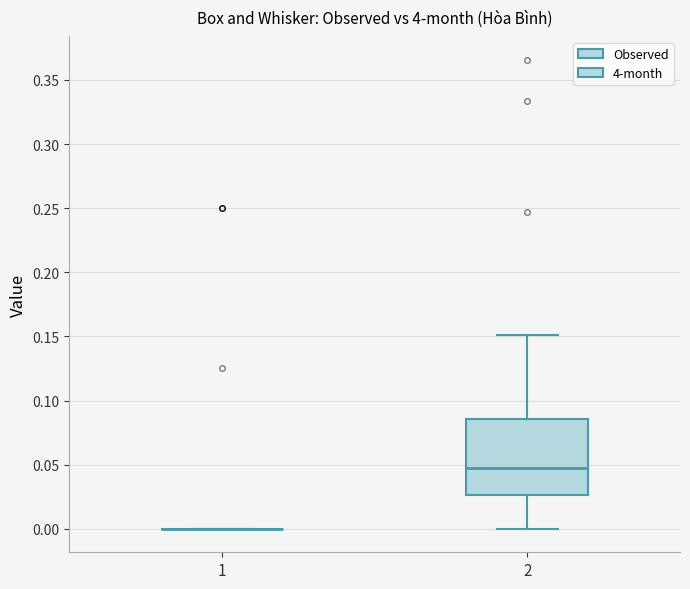

Comparing the boxes themselves (not the whiskers), which one is the tallest?

2